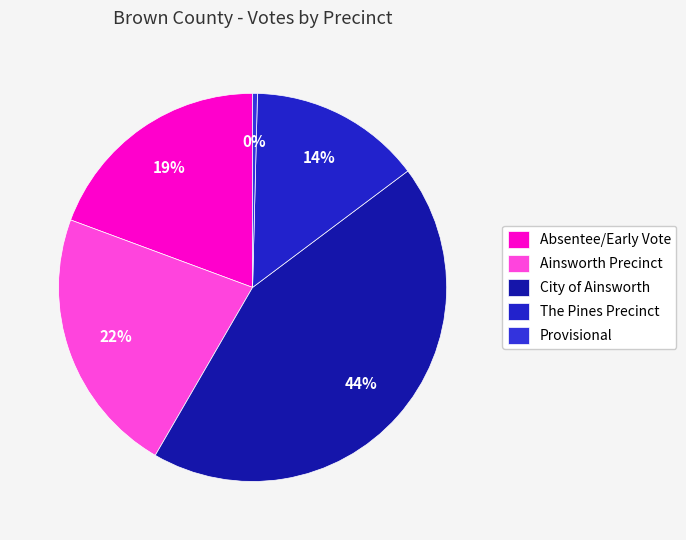

Count the number of slices in the pie.

5